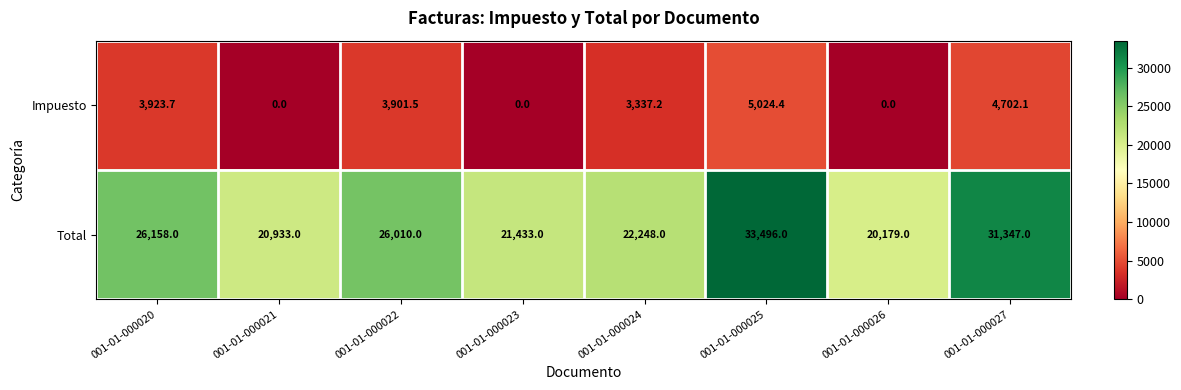

At which label does Total reach its peak?

001-01-000025